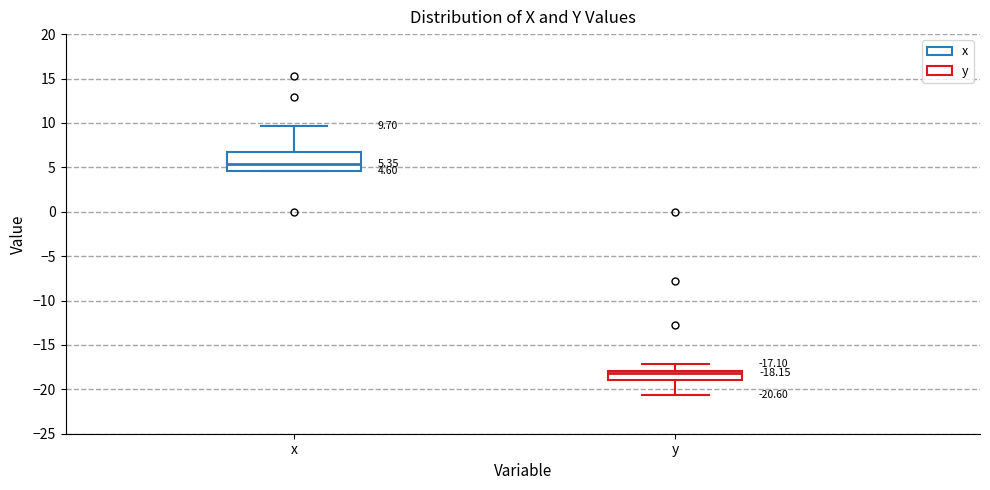

Which box's median line is the highest?

x